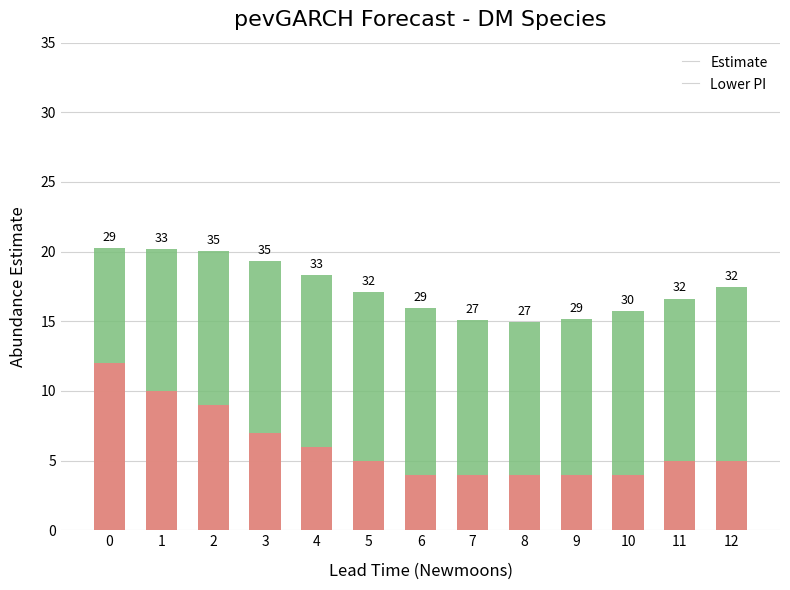

Reading left to right, extract all data points from this chart.

estimate: 20.3	20.2	20.1	19.3	18.3	17.1	15.9	15.1	14.9	15.1	15.7	16.6	17.5
lower_pi: 12.0	10.0	9.0	7.0	6.0	5.0	4.0	4.0	4.0	4.0	4.0	5.0	5.0